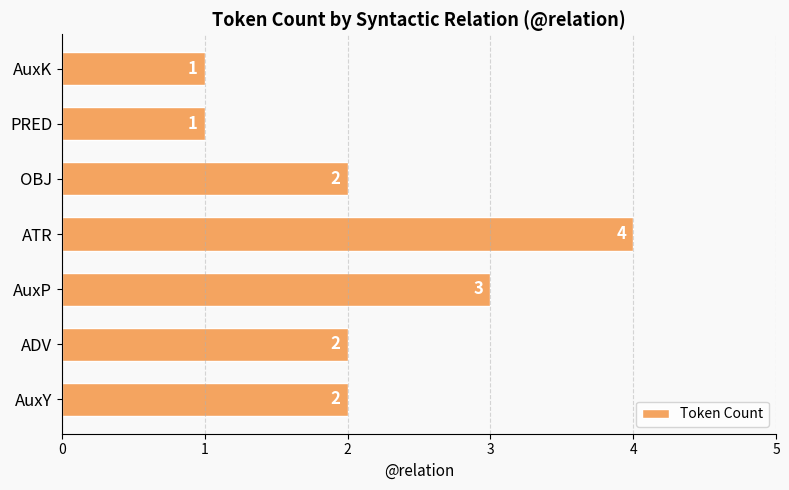

The chart shows a value of 5 at AuxP. True or false?

False